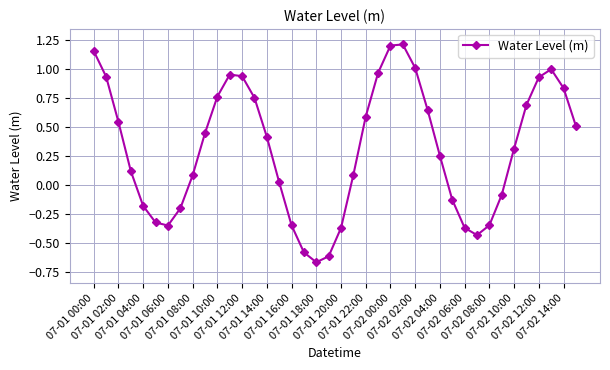

True or false: there are more than 0 points higher than both neighbors.

True